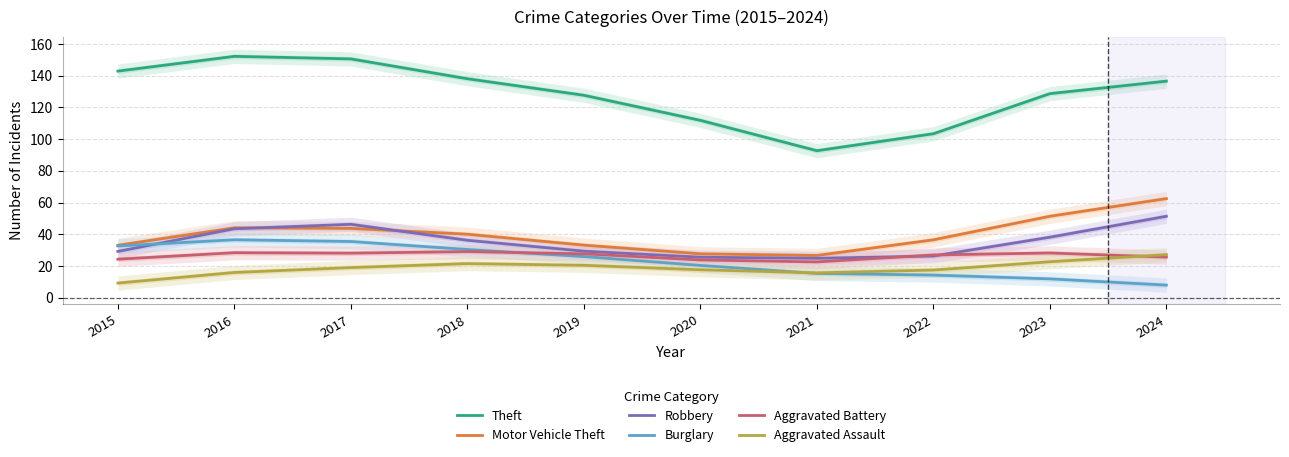

True or false: Burglary has a value of 35.5 at 2017.

True